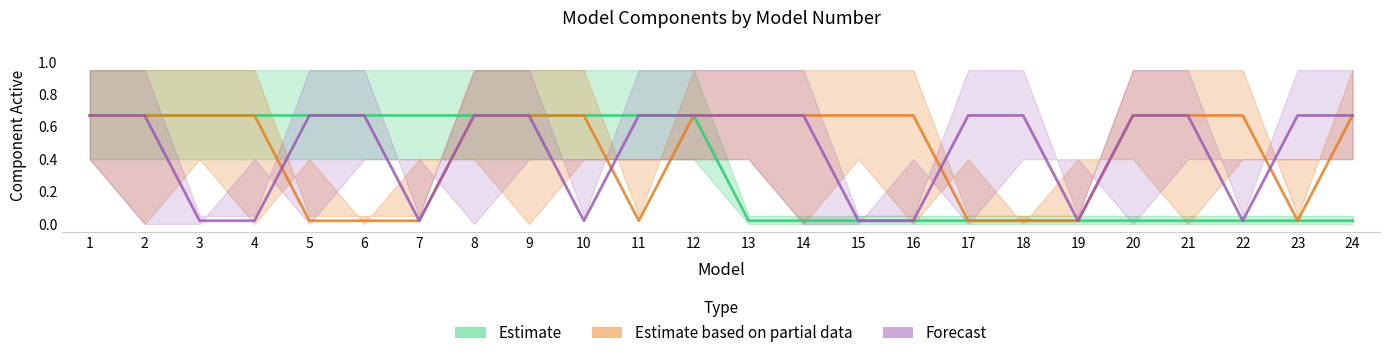

Is it true that Forecast equals 0.7 at 2?

True